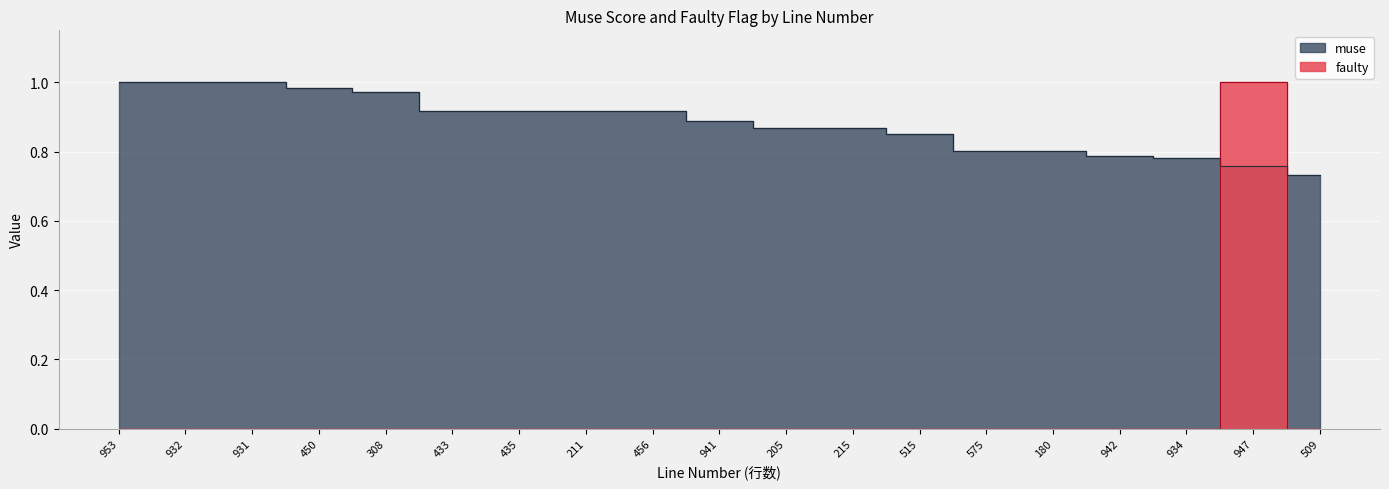

What are all the series names shown in the legend?

muse, faulty